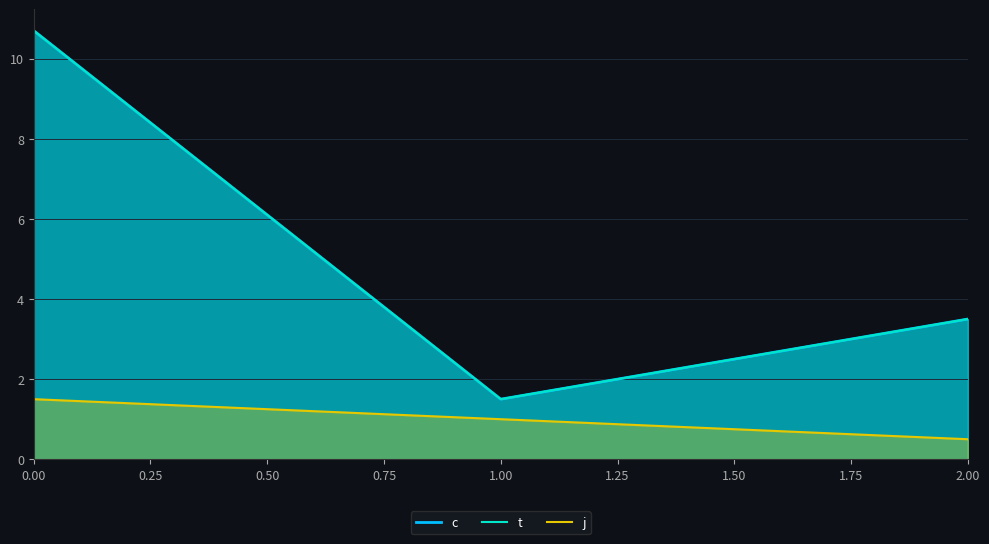

Reading right to left, what are all the values shown in this chart?

c: 3.5	1.5	10.7
t: 3.5	1.5	10.7
j: 0.5	1.0	1.5